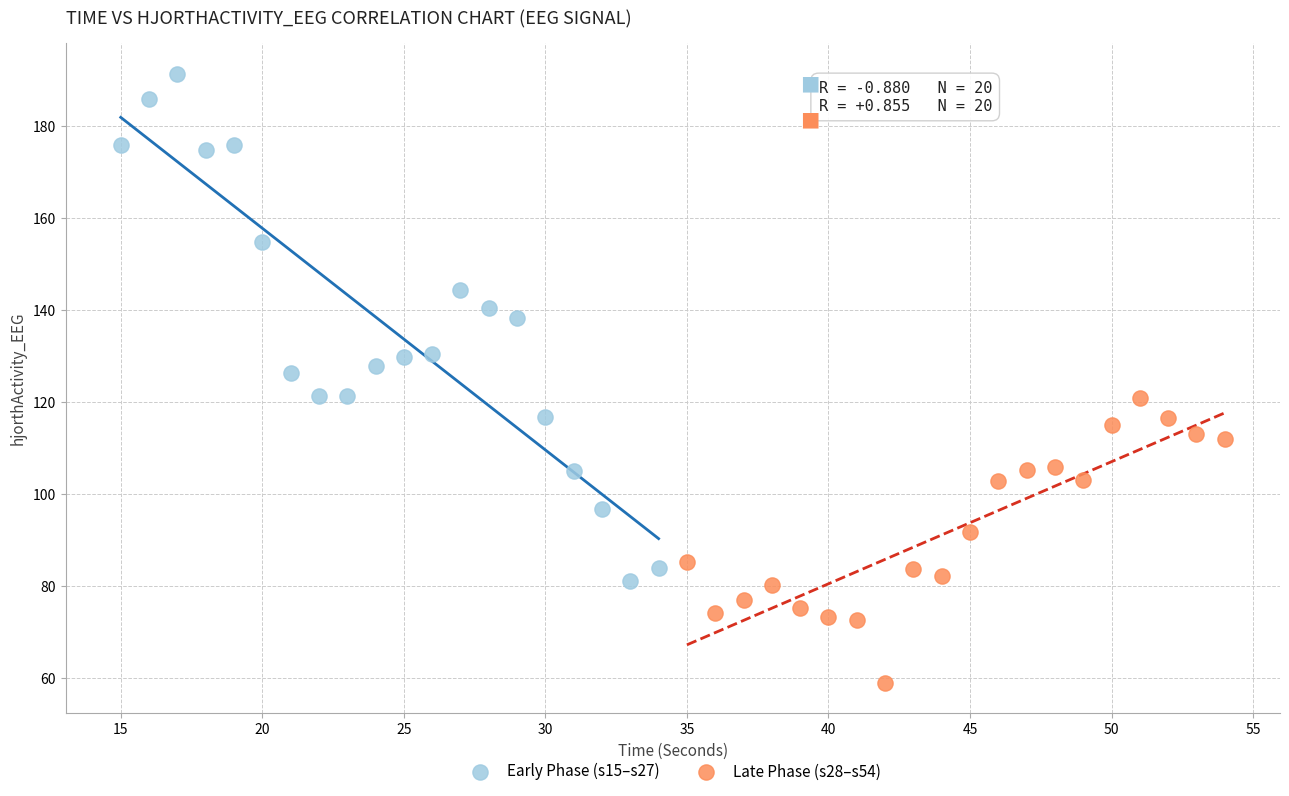

Which series contains the lowest Y value?

Late Phase (s28–s54)